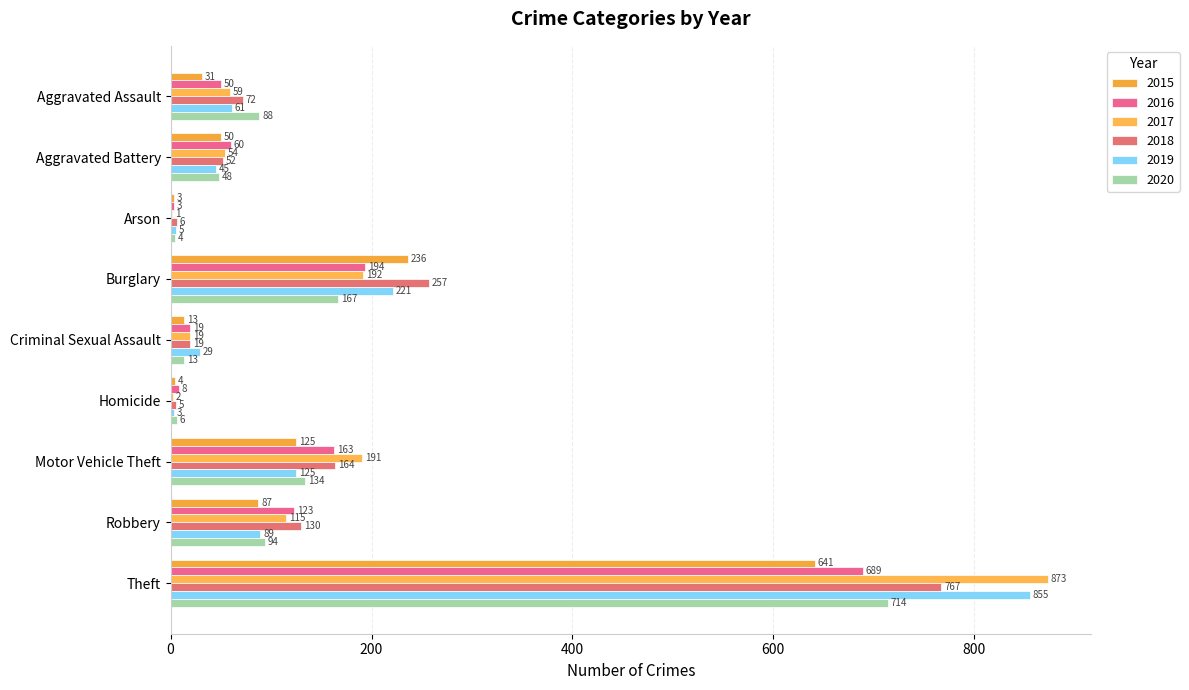

What is the difference between the maximum and minimum values in the 2020 series?

710